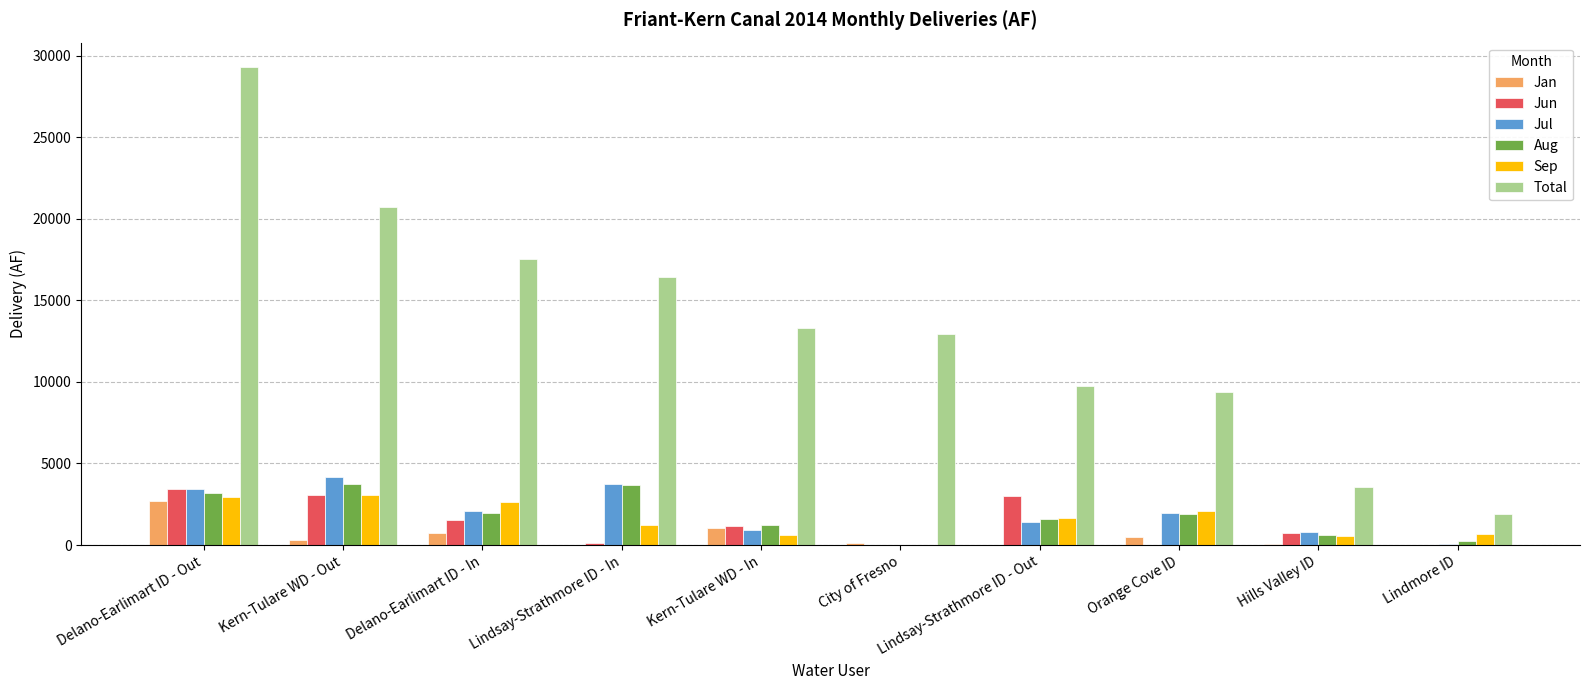

What is the greatest value displayed?

29333